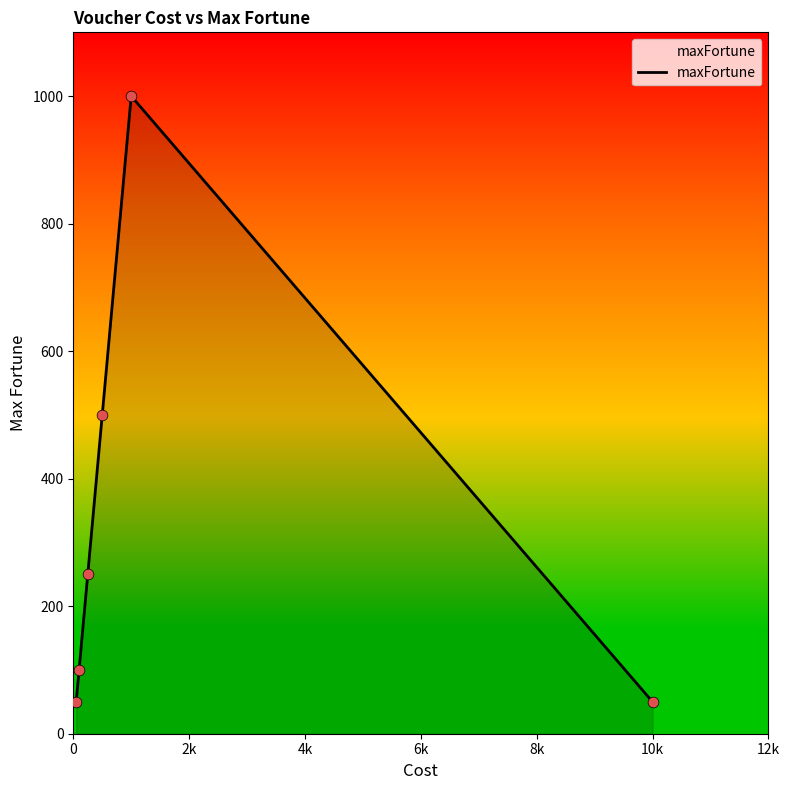

What is the difference between the maximum and minimum values?

950